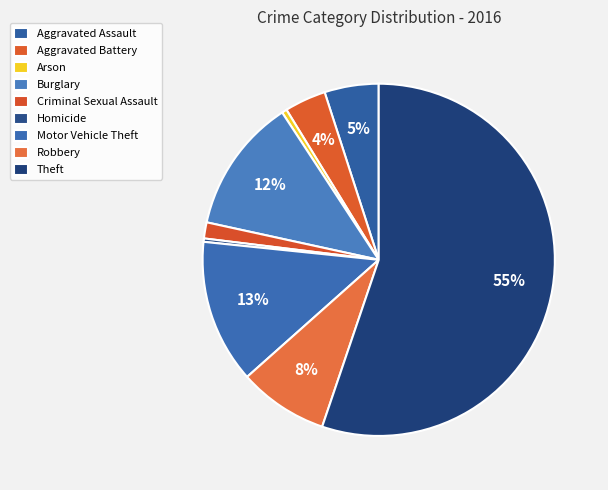

Rank the categories by value from highest to lowest.

Theft, Motor Vehicle Theft, Burglary, Robbery, Aggravated Assault, Aggravated Battery, Criminal Sexual Assault, Arson, Homicide